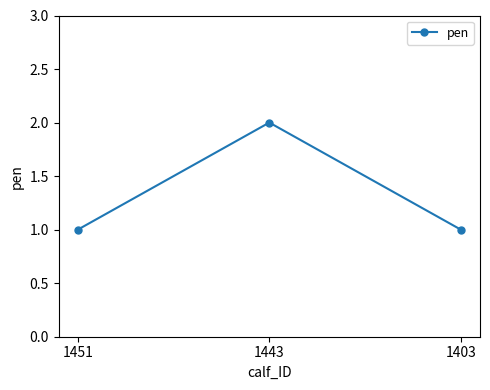

The value at 1403 is 1. True or false?

True